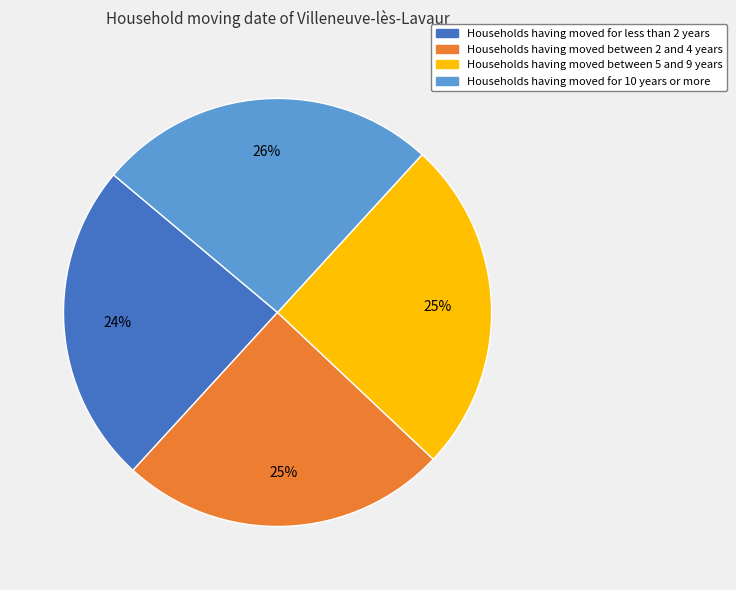

How many slices are in this pie chart?

4